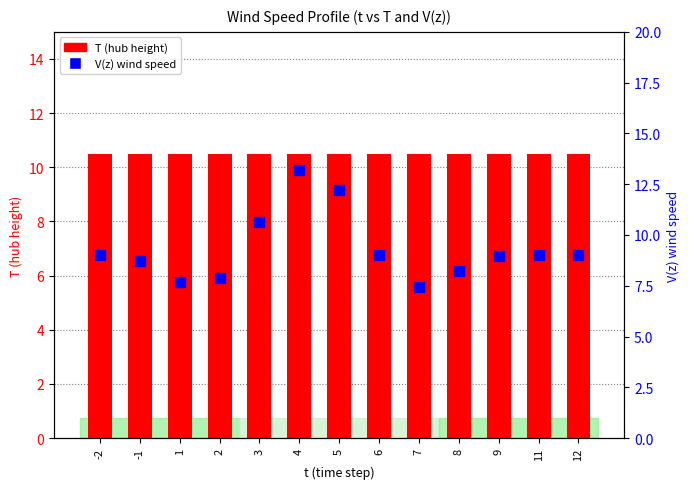

Is it true that V(z) equals 9.0 at 6?

True